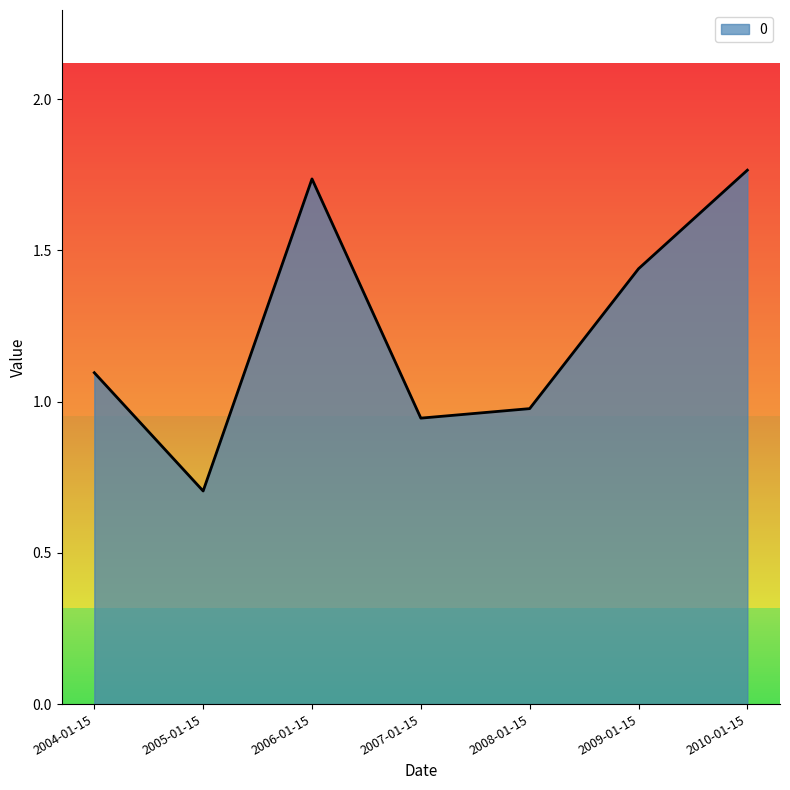

Where is the first local maximum?

2006-01-15